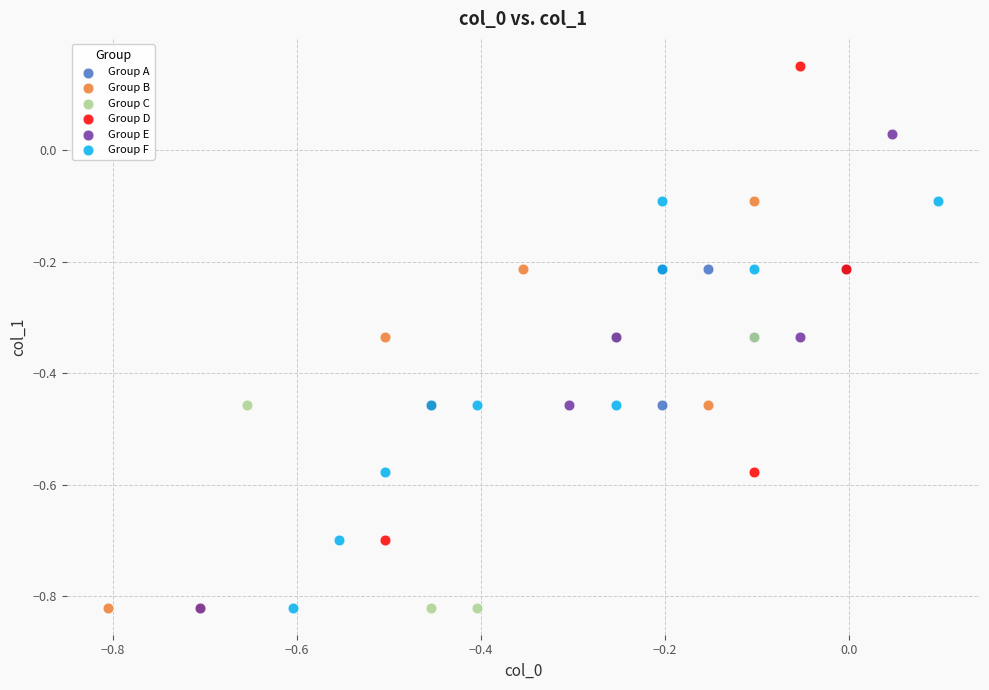

Which series contains the highest Y value?

Group D